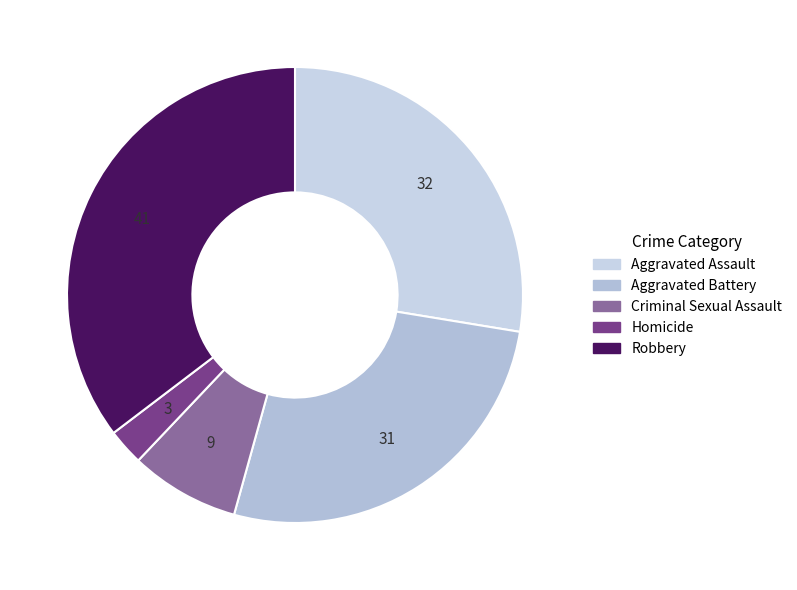

What is the smallest slice in the pie chart?

Homicide